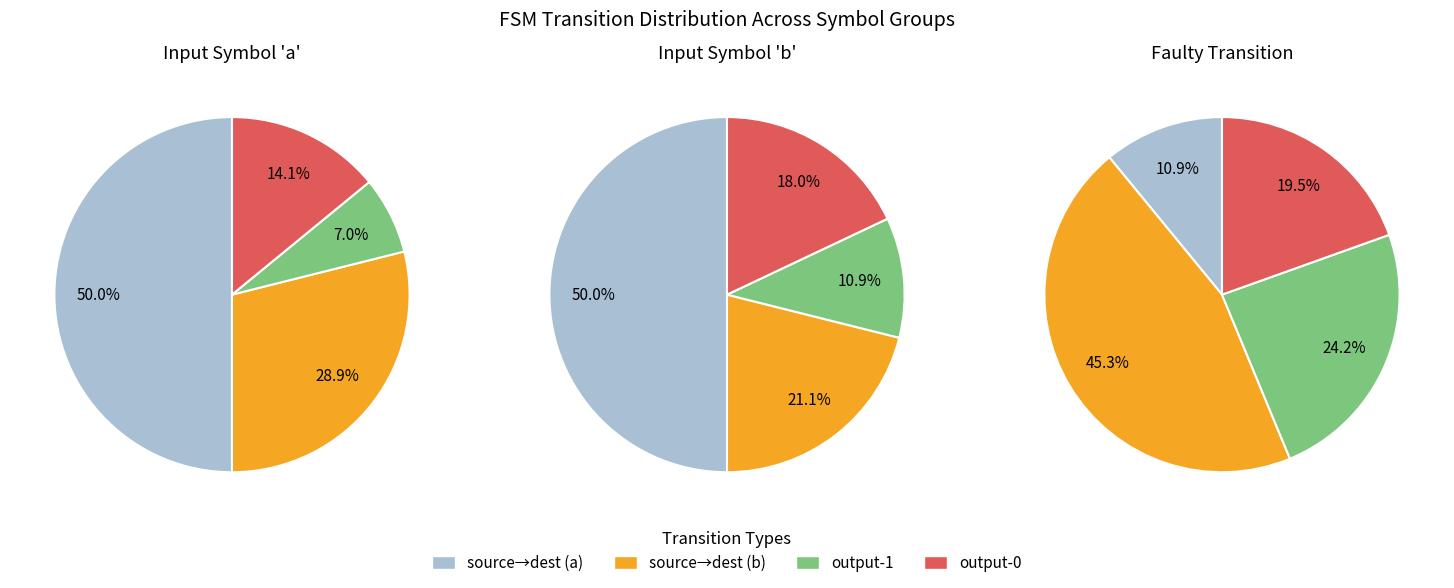

To the nearest percent, what is the difference between the 0 and 2 slice percentages?

2%